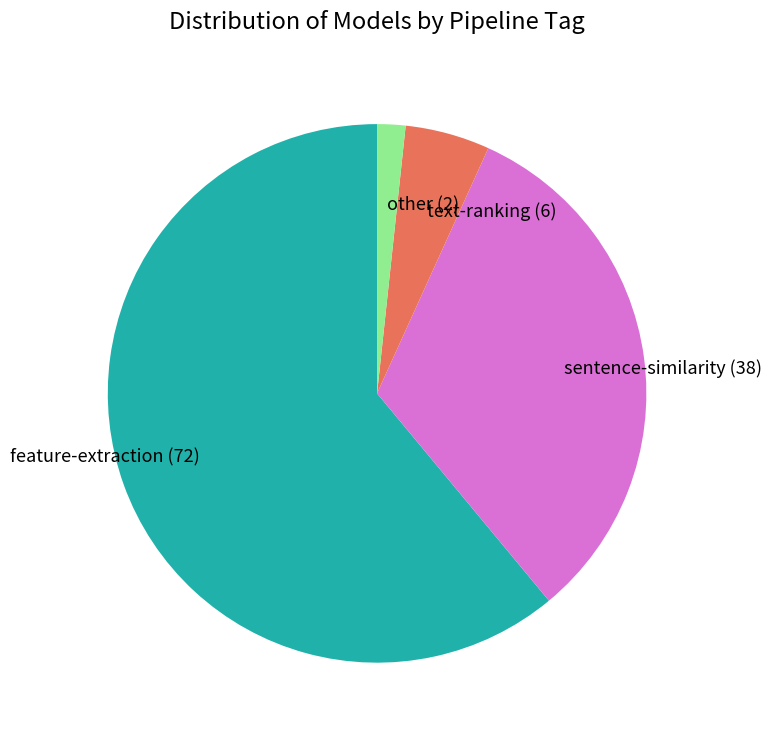

Is it true that feature-extraction is 73% of the pie?

False